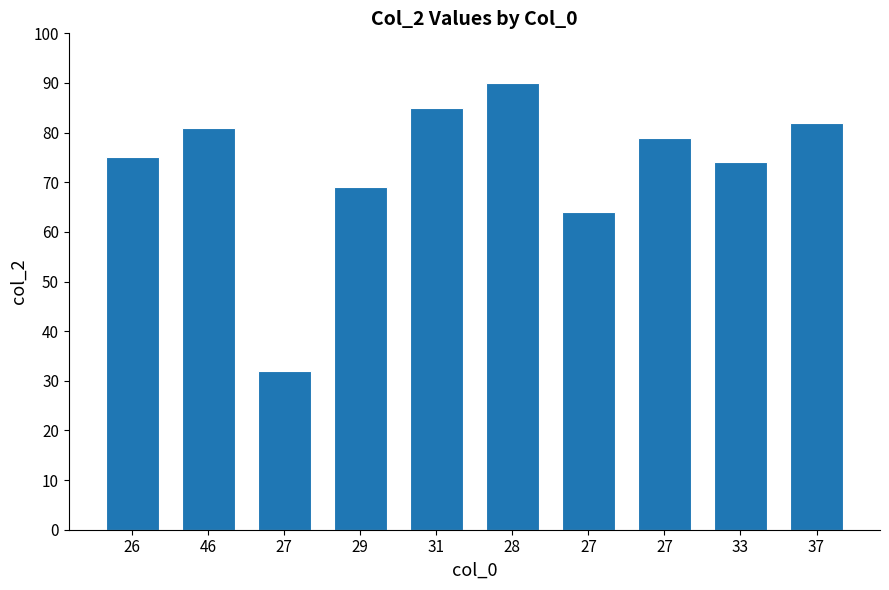

How many bars are there in total?

10